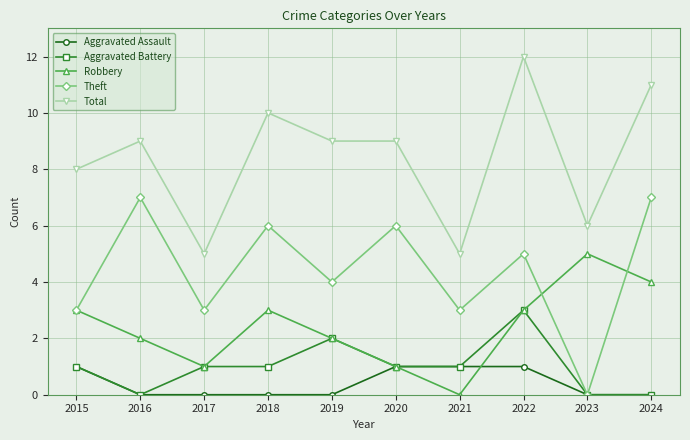

Reading left to right, extract all data points from this chart.

Aggravated Assault: 1	0	0	0	0	1	1	1	0	0
Aggravated Battery: 1	0	1	1	2	1	1	3	0	0
Robbery: 3	2	1	3	2	1	0	3	5	4
Theft: 3	7	3	6	4	6	3	5	0	7
Total: 8	9	5	10	9	9	5	12	6	11